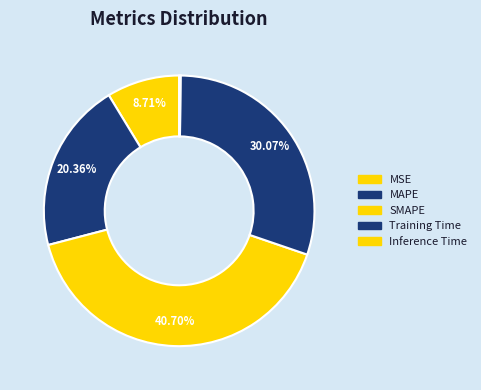

To the nearest percent, what is the difference between the MSE and SMAPE slice percentages?

32%